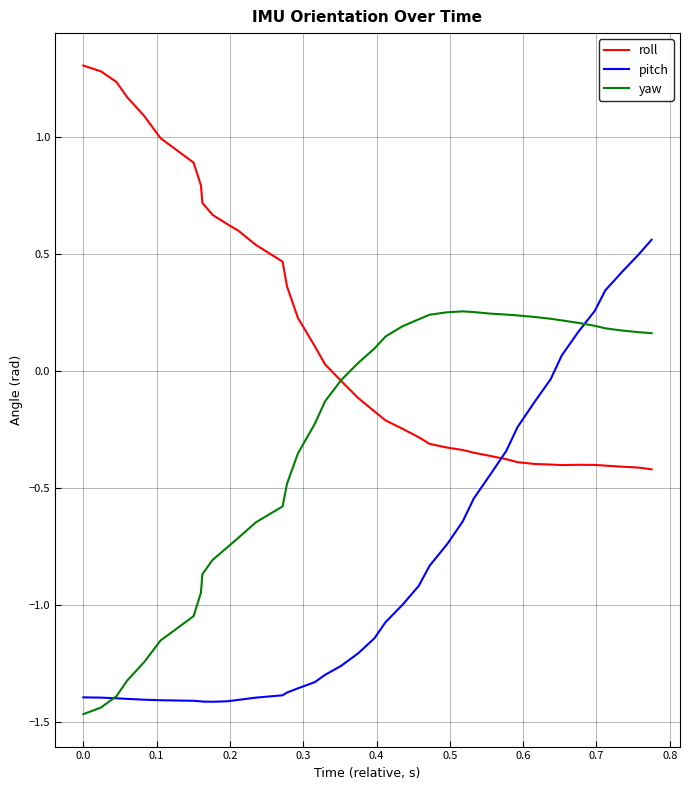

How many lines are shown in the chart?

3